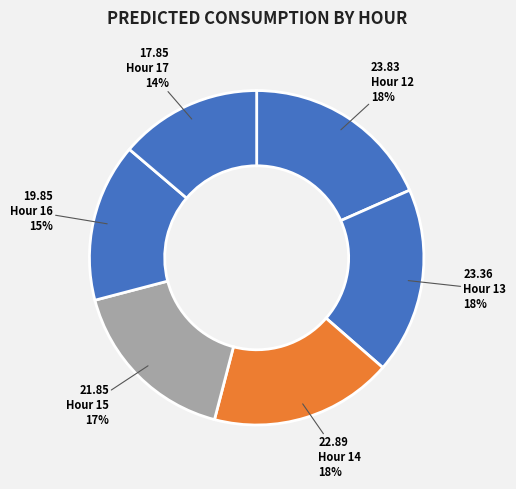

How many slices are in this pie chart?

6